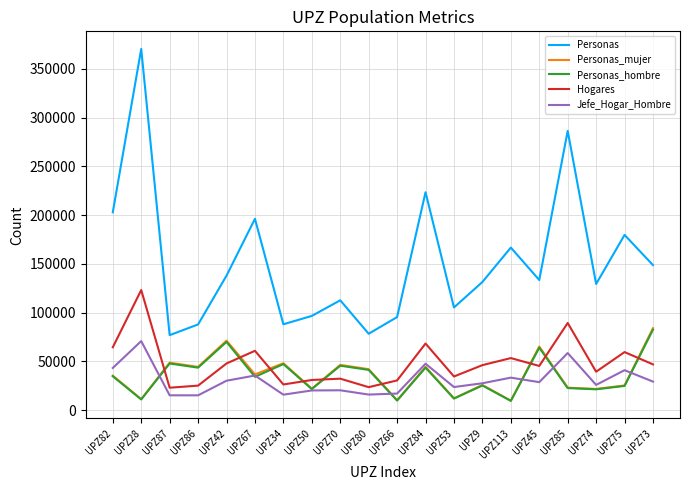

True or false: Hogares has more than 2 points higher than both neighbors.

True